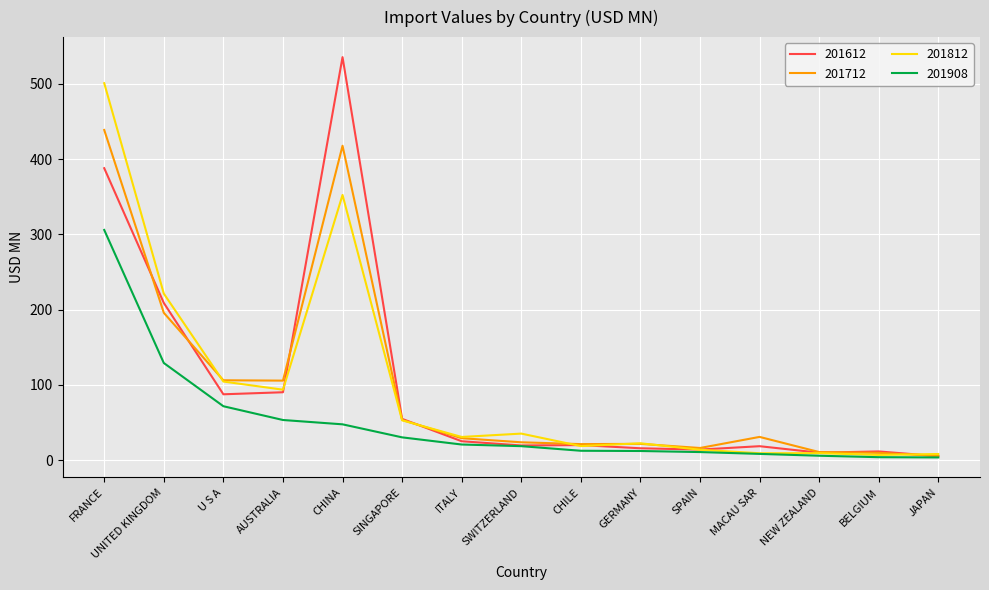

At which category does the chart reach its peak across all series?

CHINA